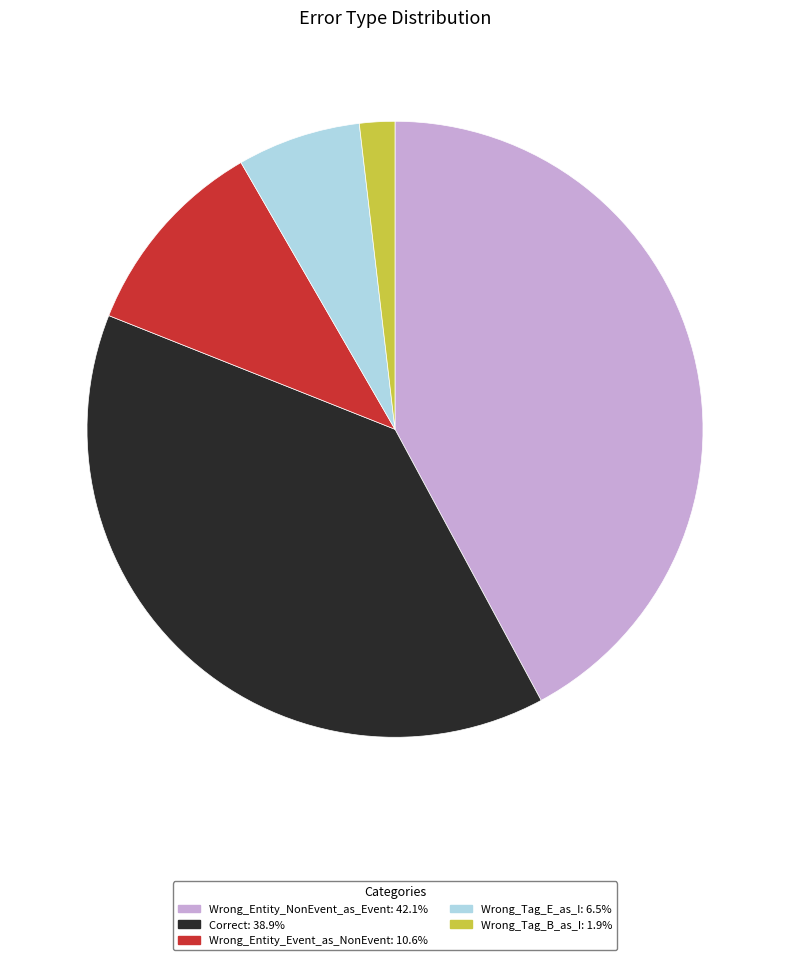

Combined, do Wrong_Entity_NonEvent_as_Event and Wrong_Entity_Event_as_NonEvent account for over 50%?

Yes